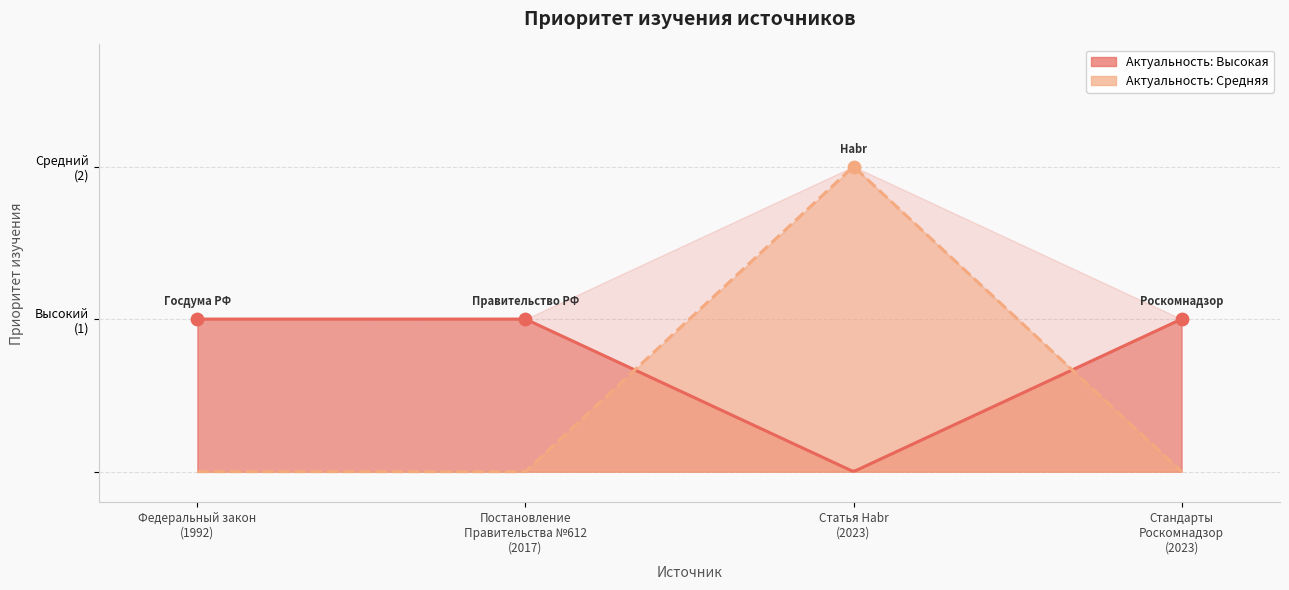

Which has a higher value, Постановление
Правительства №612
(2017) or Федеральный закон
(1992)?

Постановление
Правительства №612
(2017)